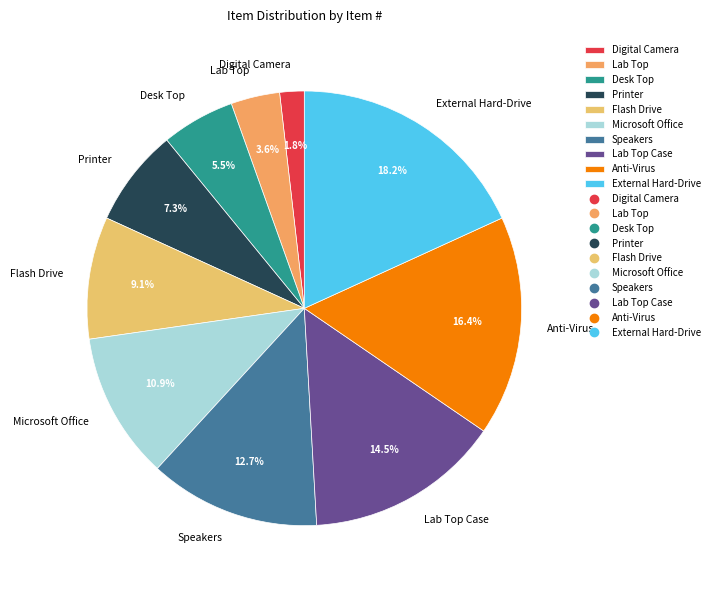

To the nearest percent, what is the difference between the Microsoft Office and External Hard-Drive slice percentages?

7%